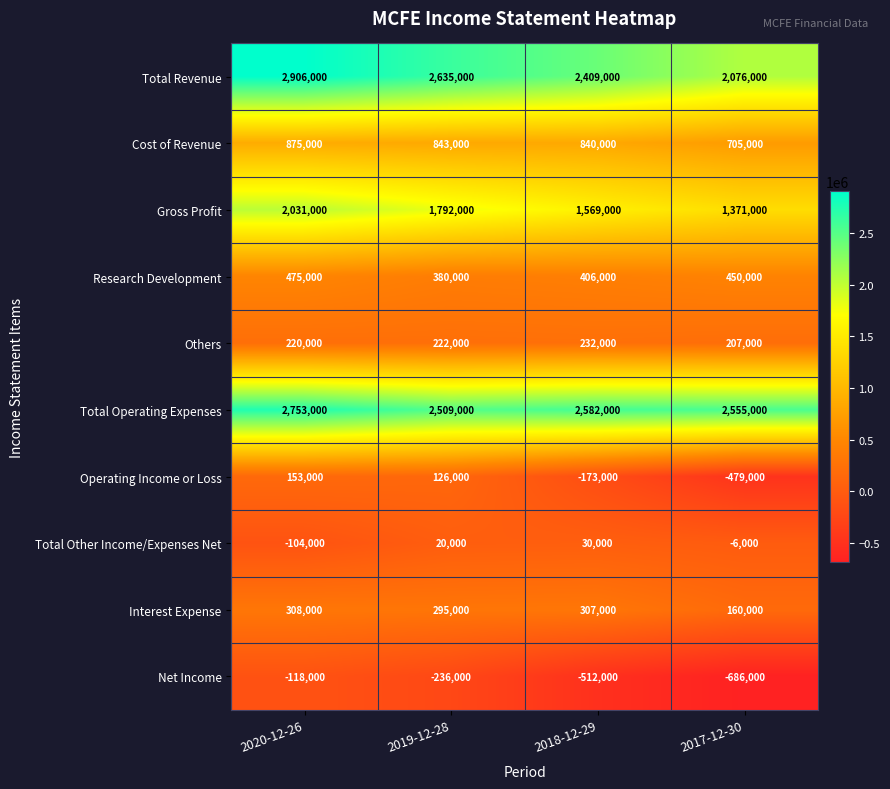

What is the smallest value displayed?

-686000